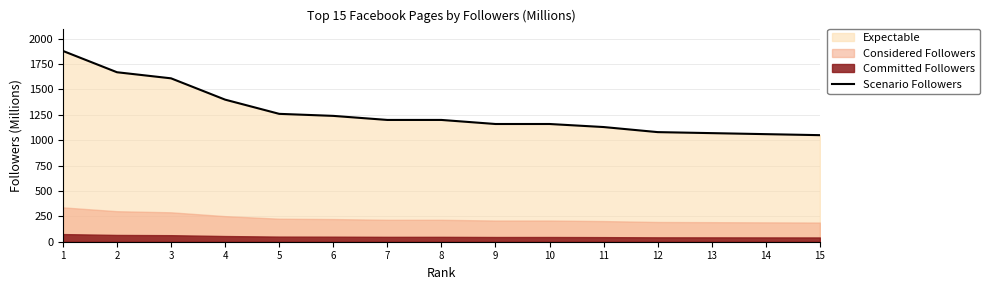

What is the ratio of the value at 11 to the value at 8?

0.9